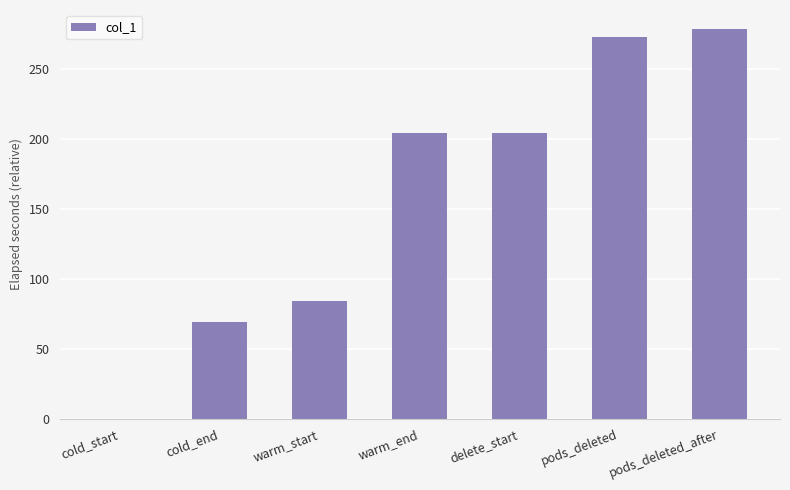

What is the ratio of the value at delete_start to the value at warm_end?

1.0